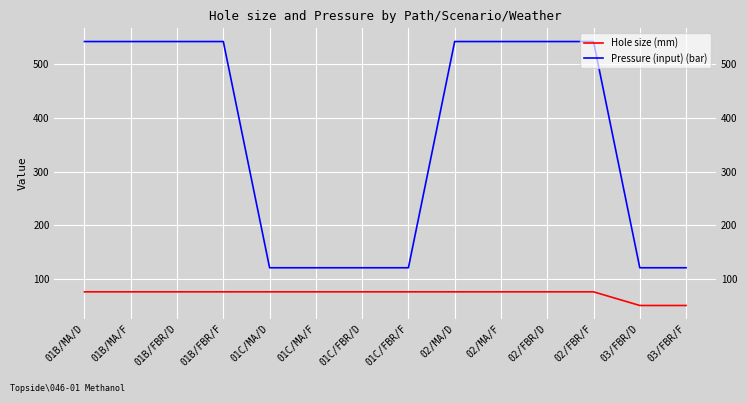

True or false: Hole size (mm) and Pressure (input) (bar) intersect in this chart.

False